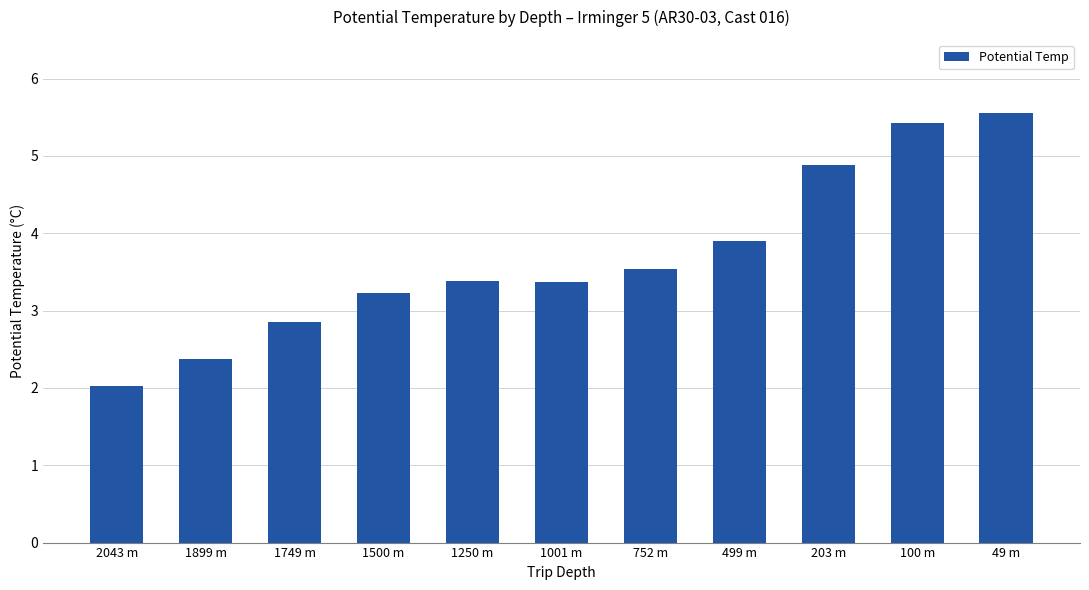

What is the label of the 4th bar from the left?

1500 m